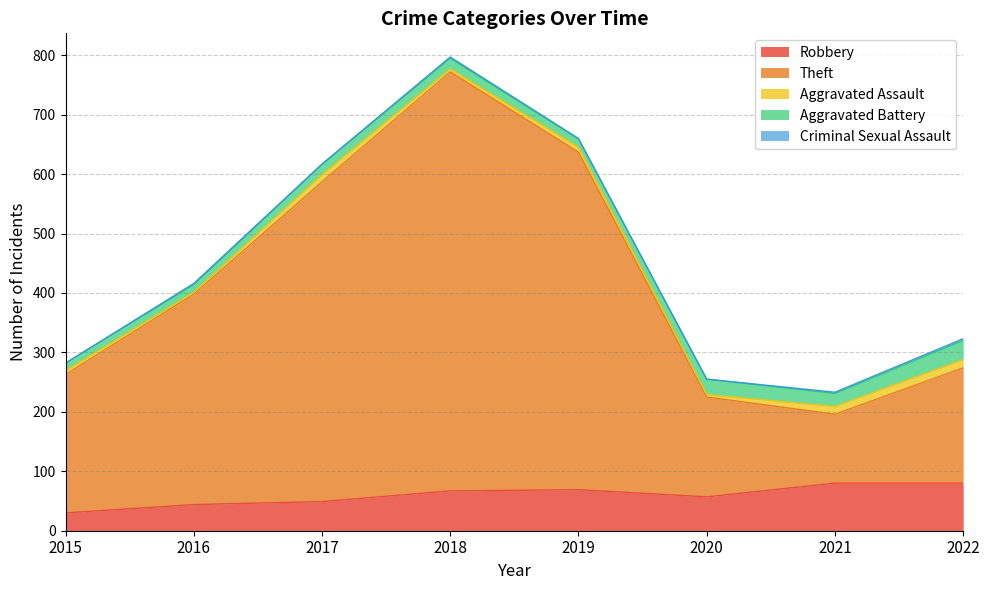

At which category is the sum across all series the highest?

2018